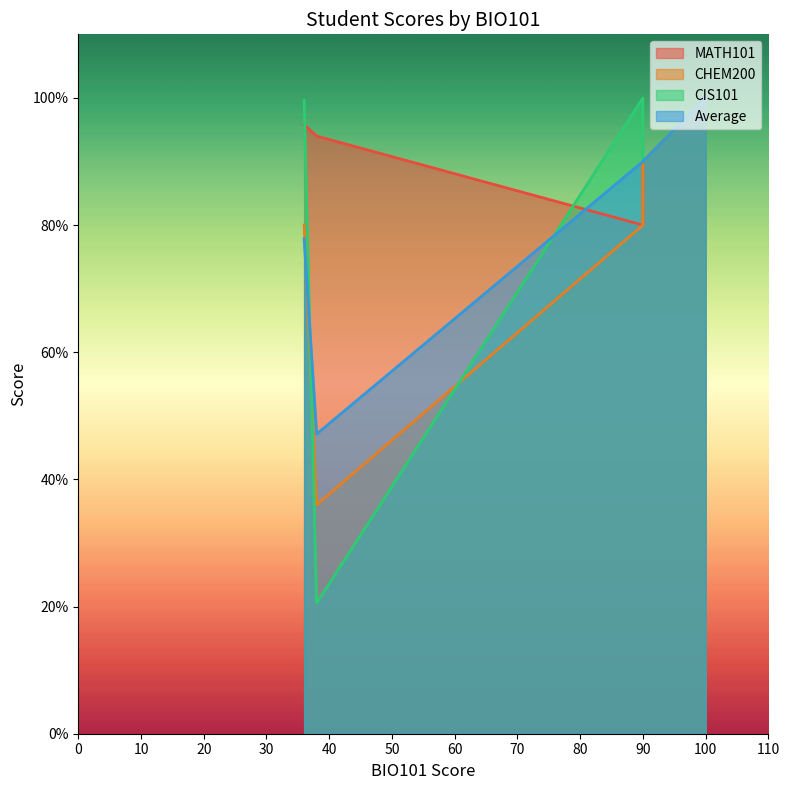

How many data points in MATH101 are less than 94?

2